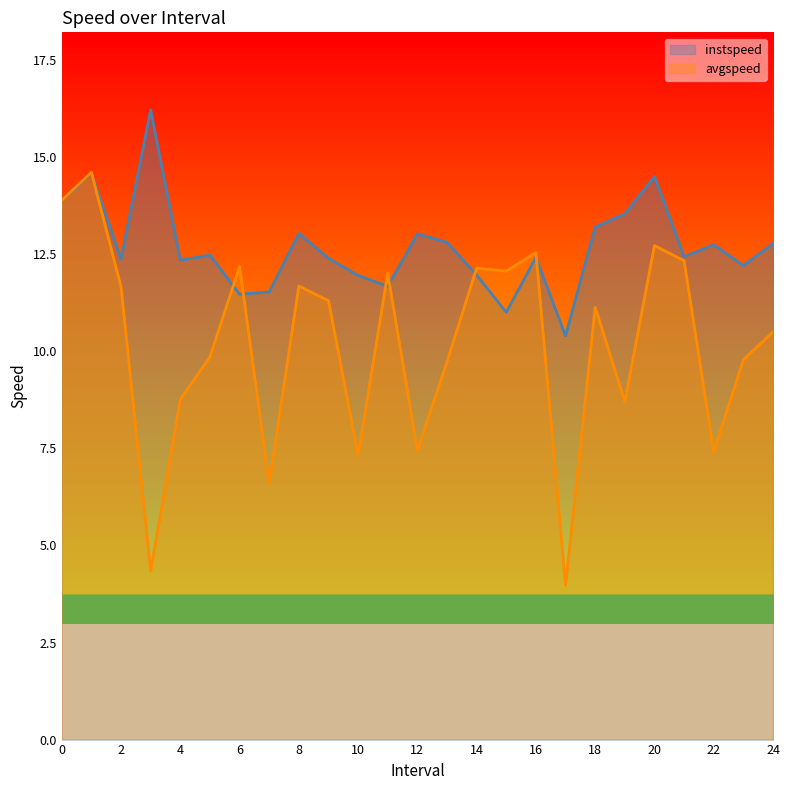

What is the average value of the avgspeed series?

10.2